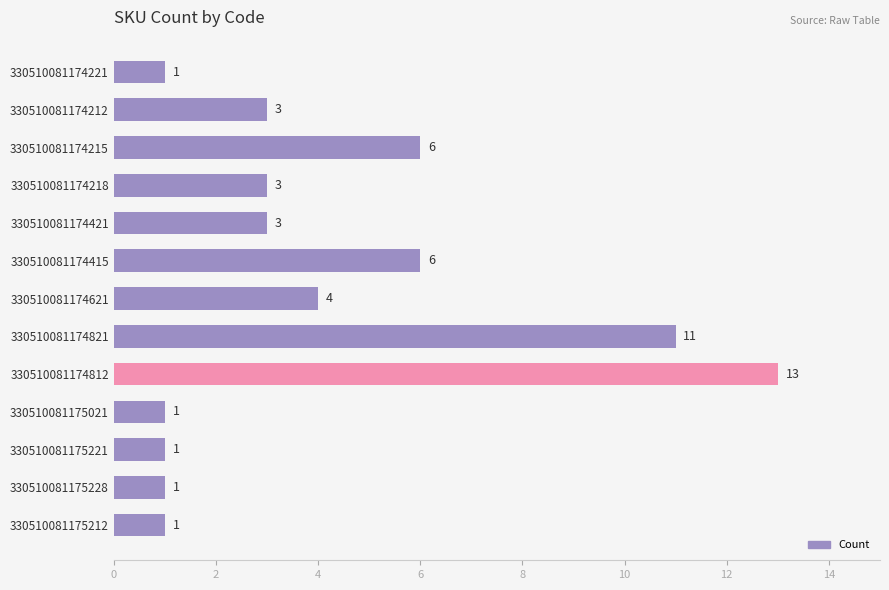

What is the label of the 12th bar from the top?

330510081175228